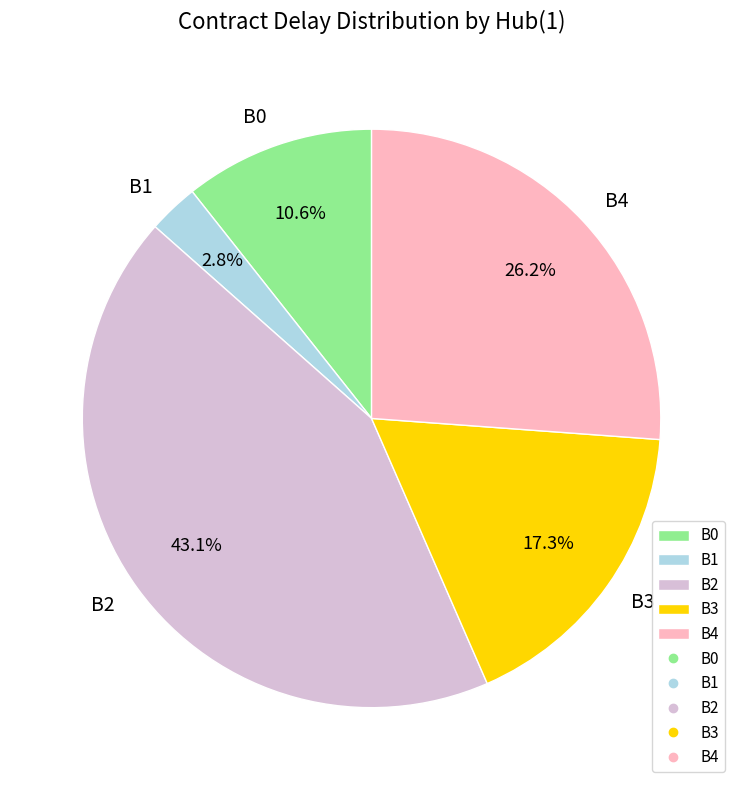

To the nearest percent, what is the combined percentage of B0 and B2?

54%